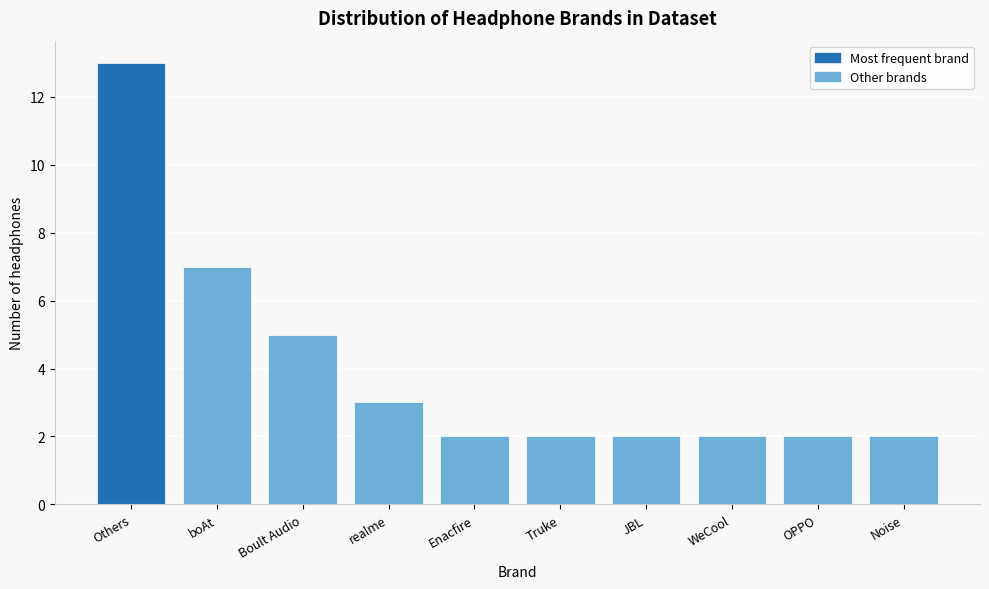

Reading left to right, what are all the values shown in this chart?

Others=13	boAt=7	Boult Audio=5	realme=3	Enacfire=2	Truke=2	JBL=2	WeCool=2	OPPO=2	Noise=2